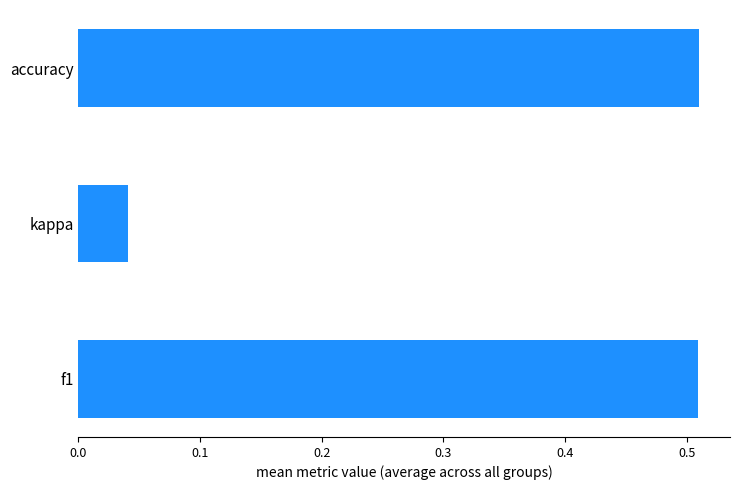

What is the sum of all values?

1.1